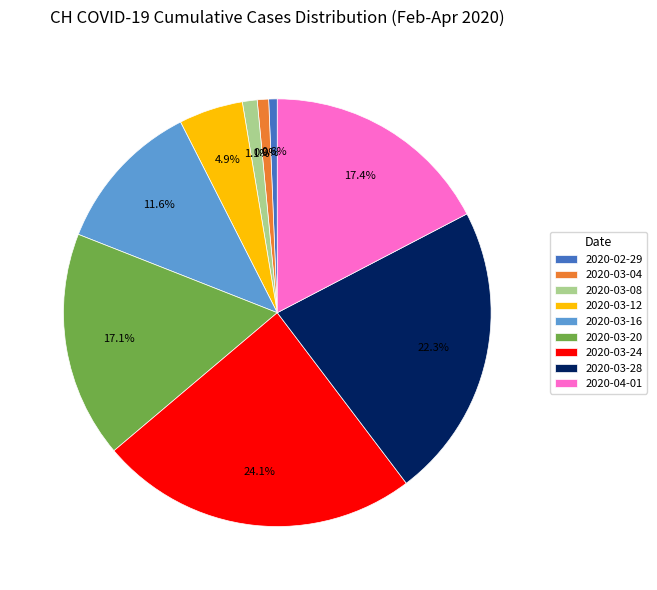

Approximately how many times larger is the value at 2020-03-20 compared to 2020-03-12?

3.5